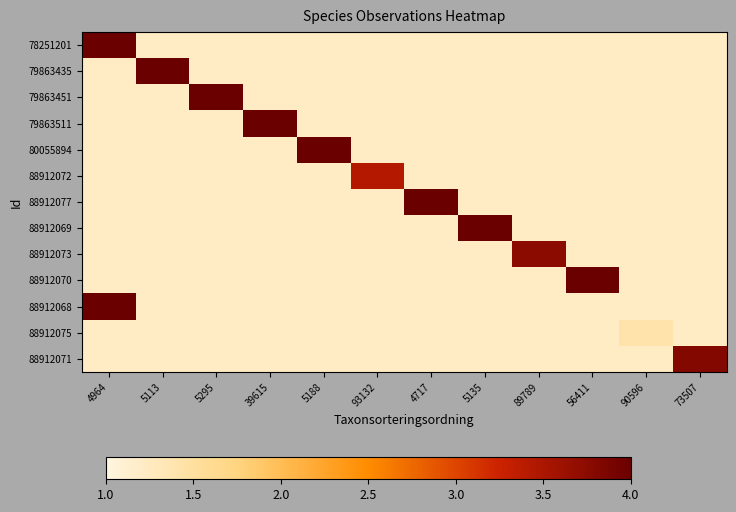

Which has a higher value, 5188 or 39615?

5188